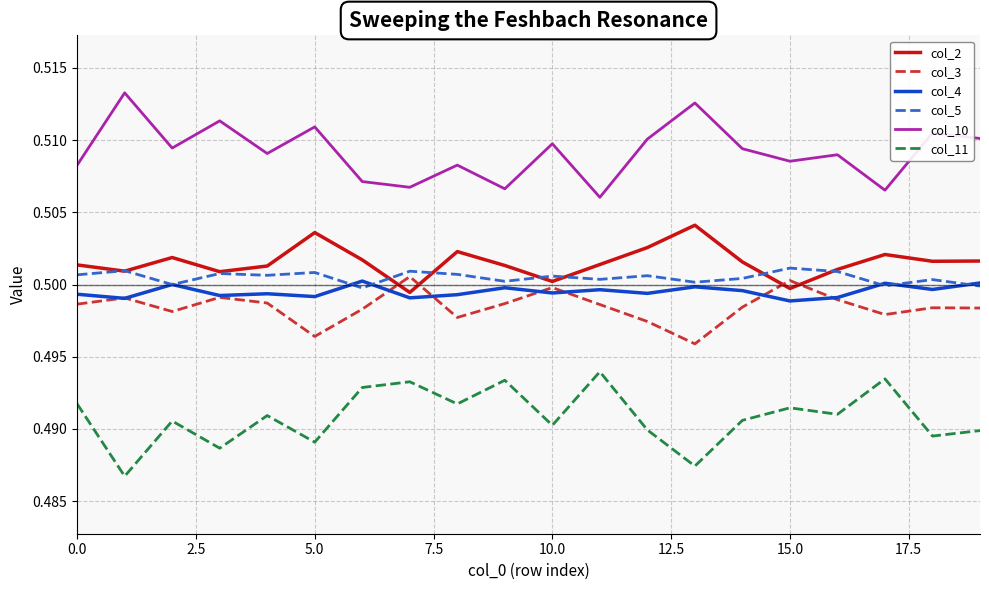

Count the col_5 values in the range 0 to 1.

20